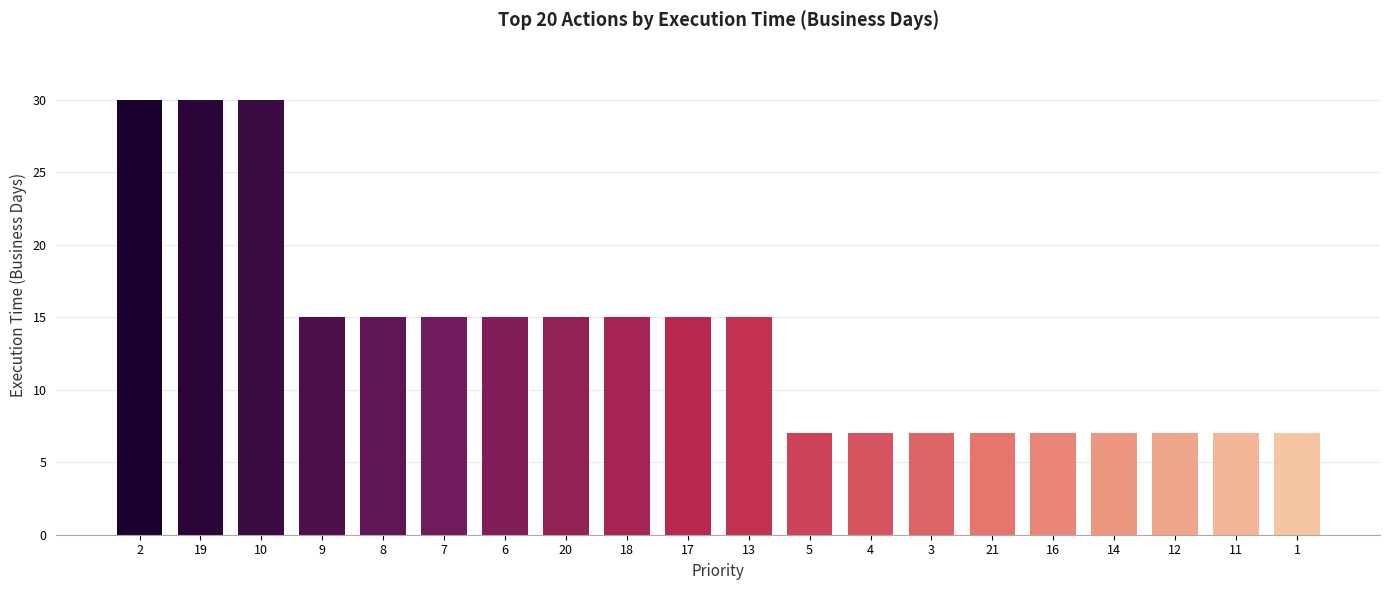

What is the minimum value shown in the chart?

7